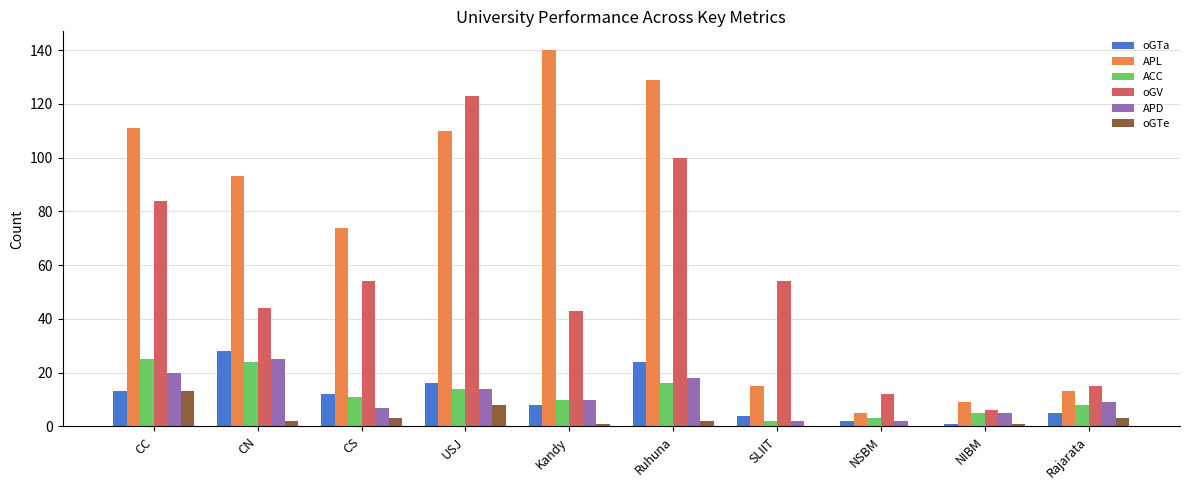

Is it true that APD equals 5 at Ruhuna?

False